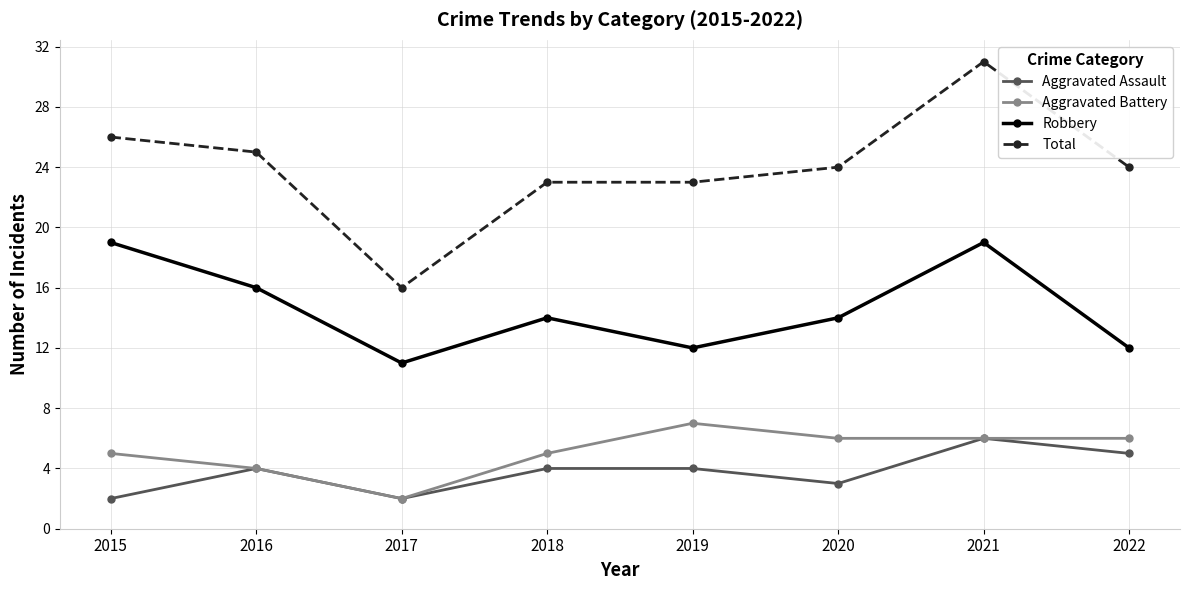

Which series has the largest total across all categories?

Total